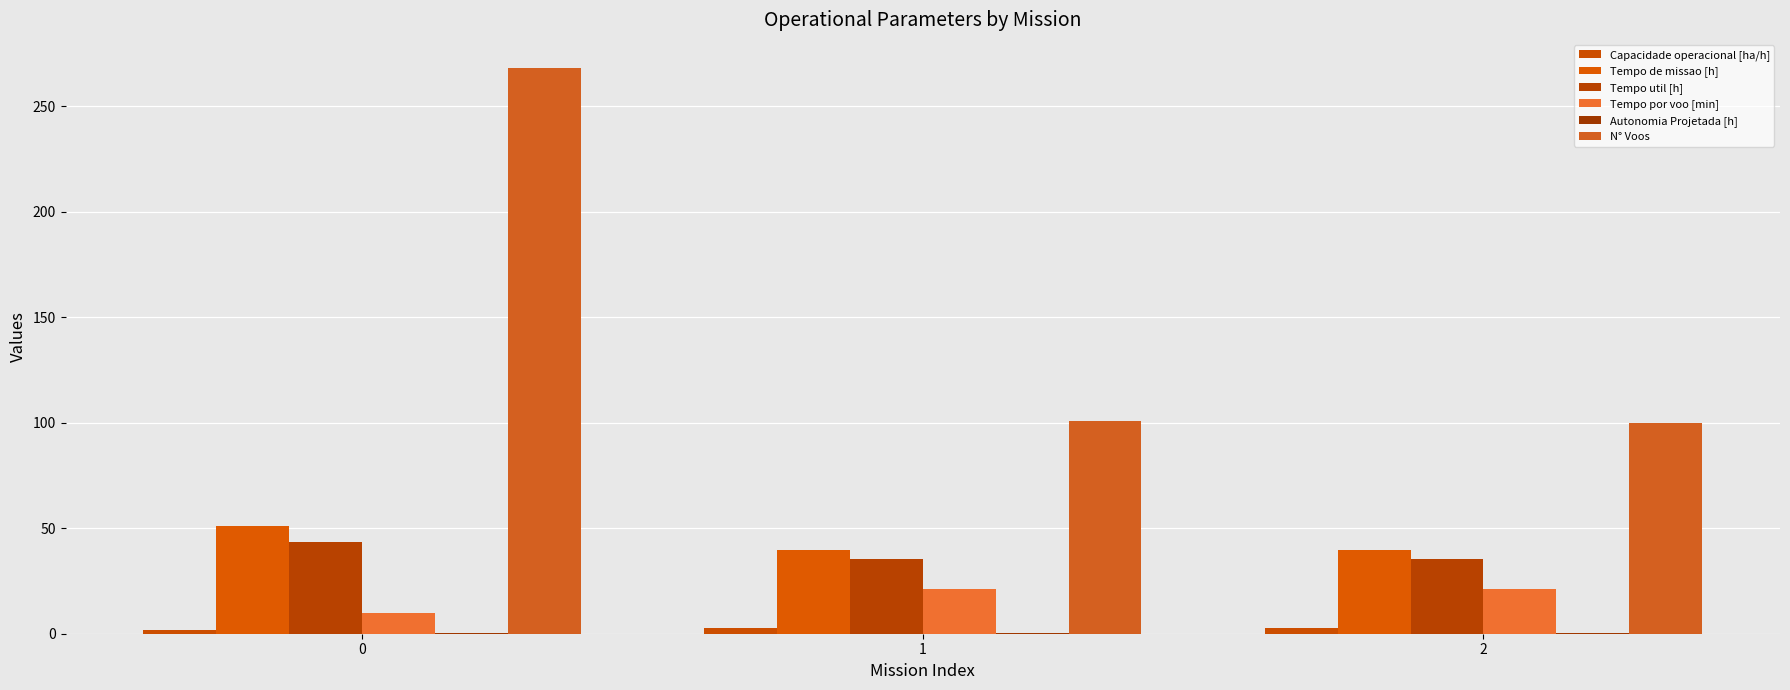

What is the difference between the maximum and minimum values in the N° Voos series?

168.0